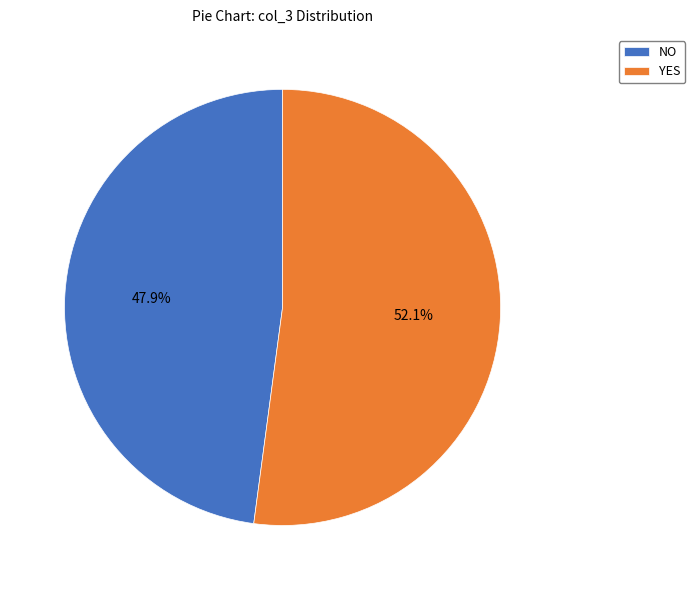

How many segments does this pie chart have?

2